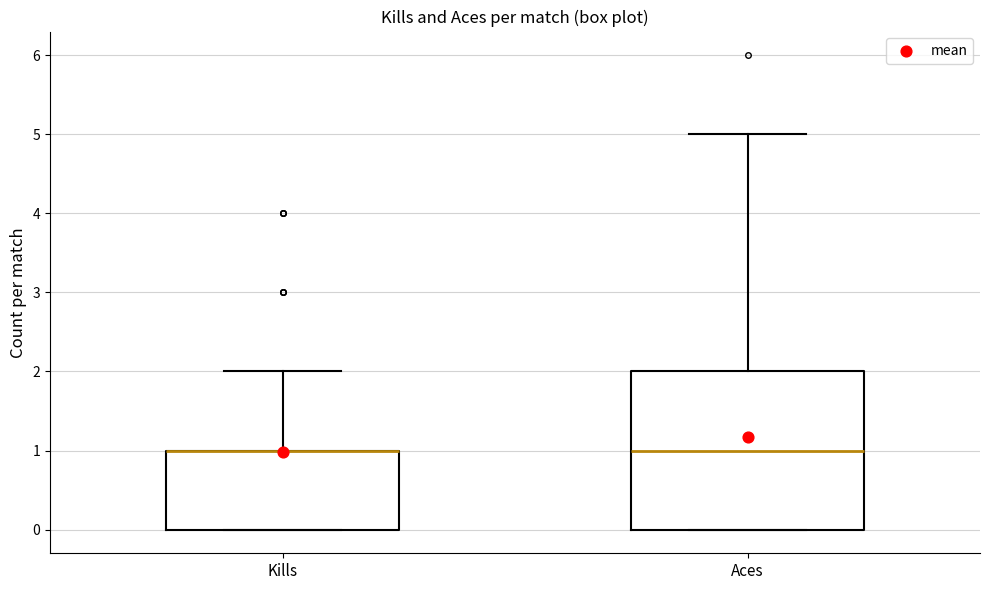

Comparing the boxes themselves (not the whiskers), which one is the tallest?

Aces